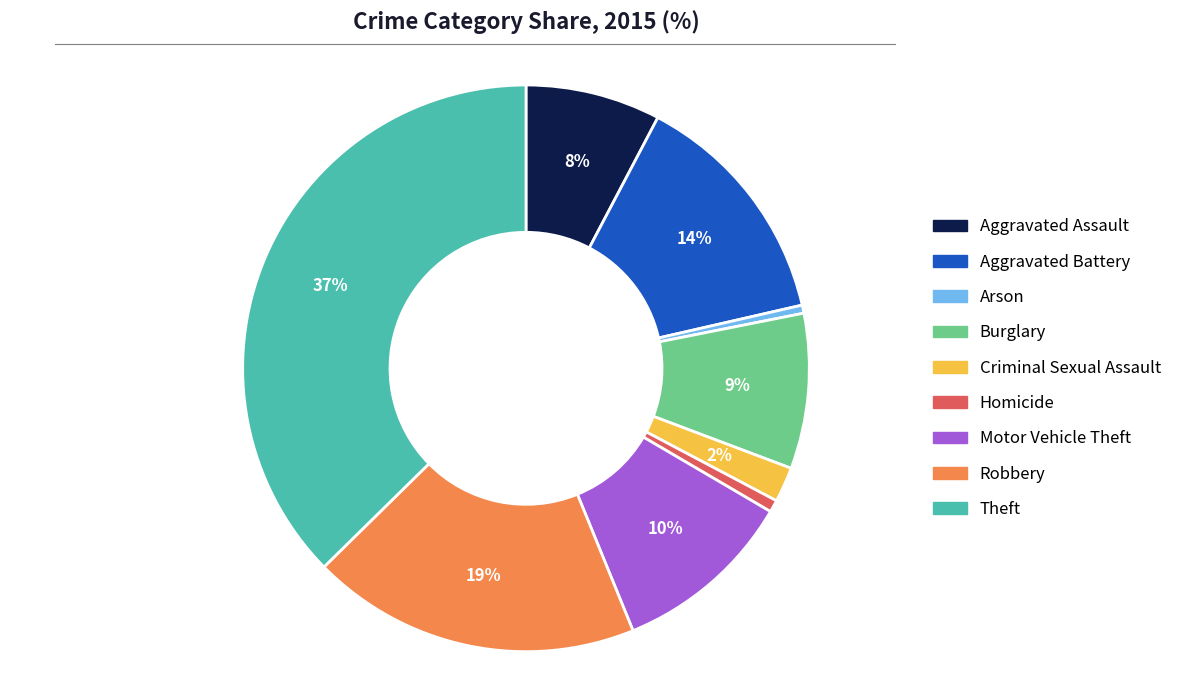

To the nearest percent, what is the difference between the Burglary and Criminal Sexual Assault slice percentages?

7%